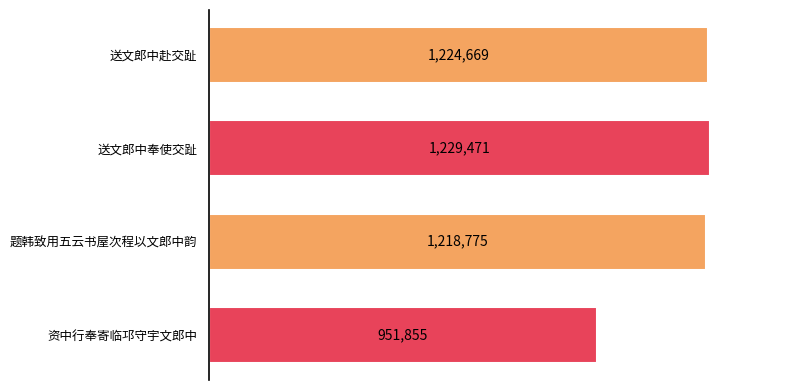

What is the smallest value displayed?

951855